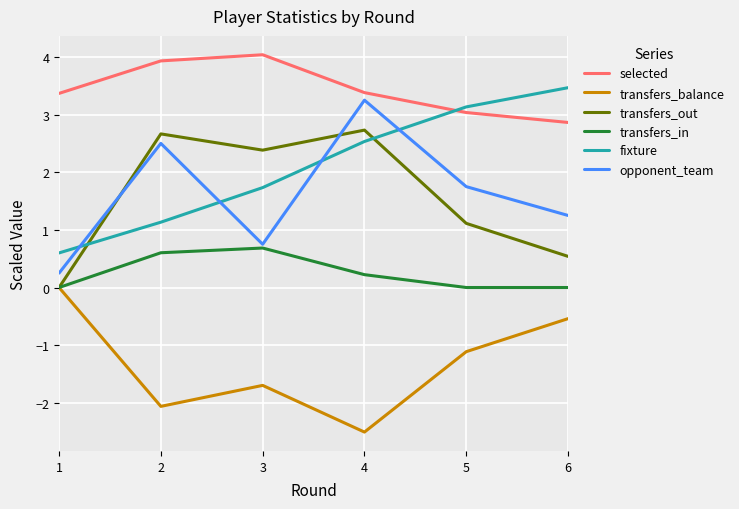

Which category has the highest value across all series?

3